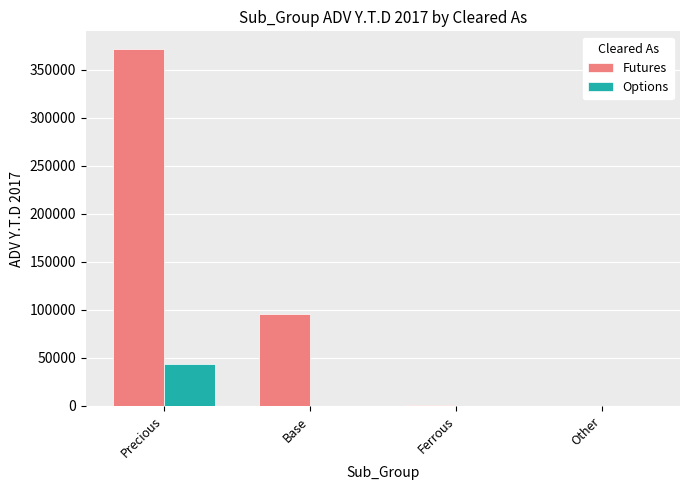

Is the value of Options at Ferrous greater than the value of Futures at Precious?

No